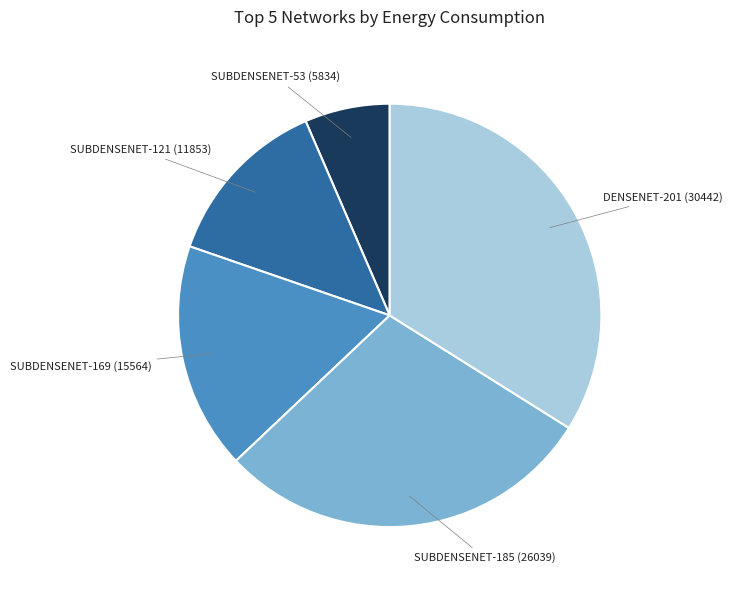

Is there a majority slice in this chart?

No